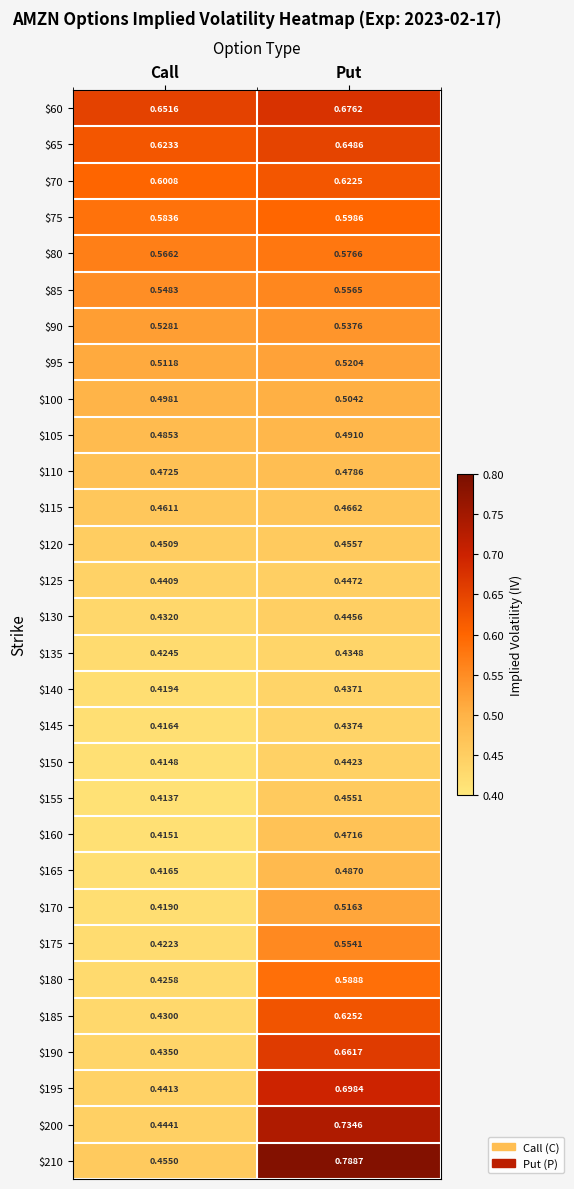

At which category does the chart reach its peak across all series?

Put